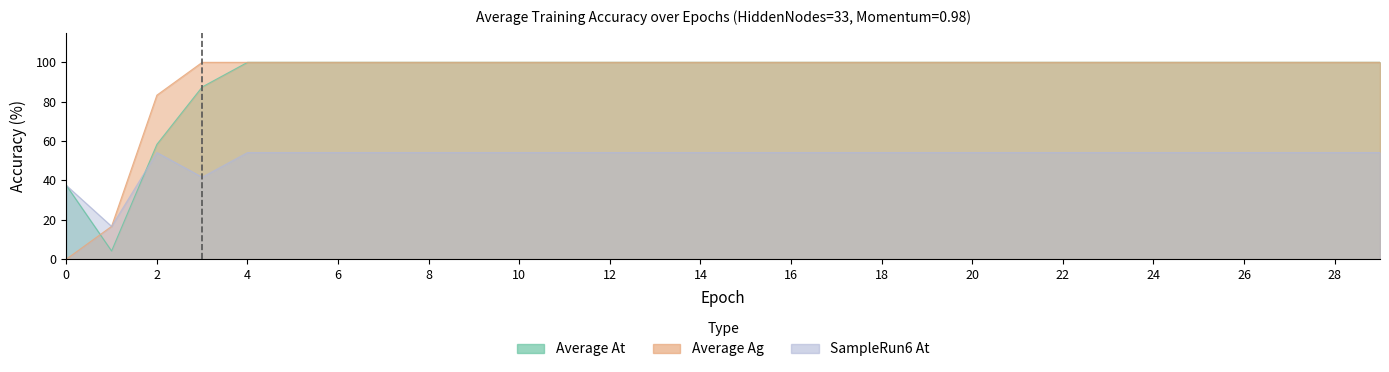

True or false: Average Ag has more than 0 interior local peaks.

False